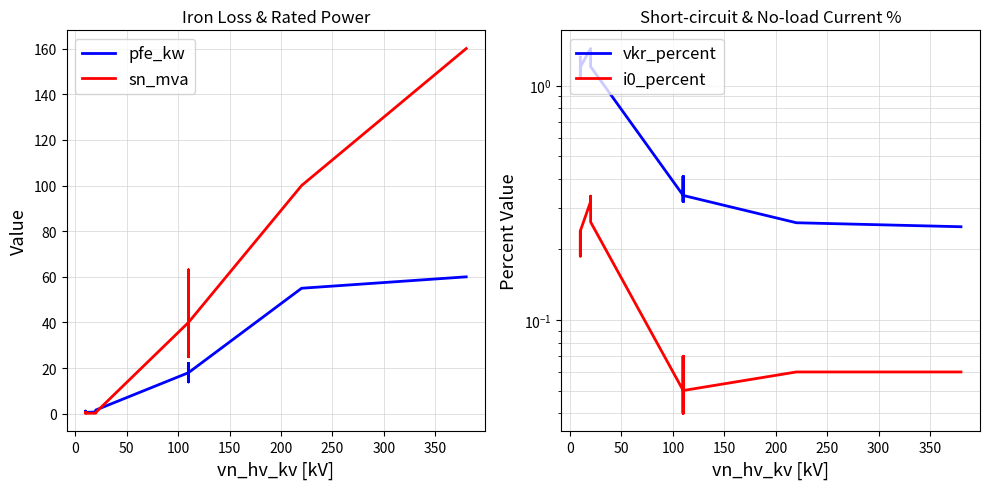

What is the maximum value shown in the chart?

160.0